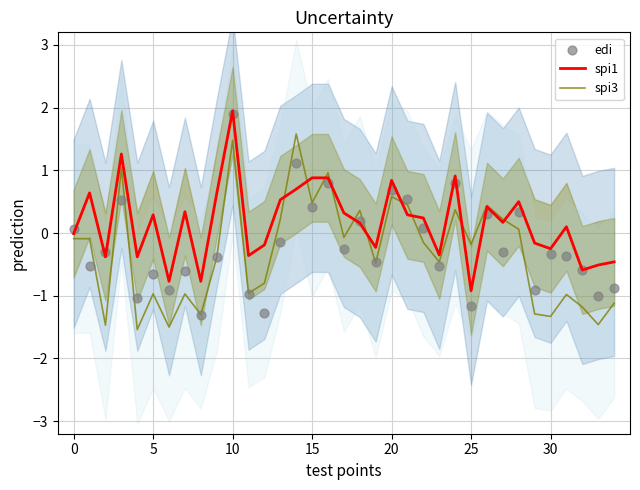

Which series reaches the minimum Y coordinate?

spi3